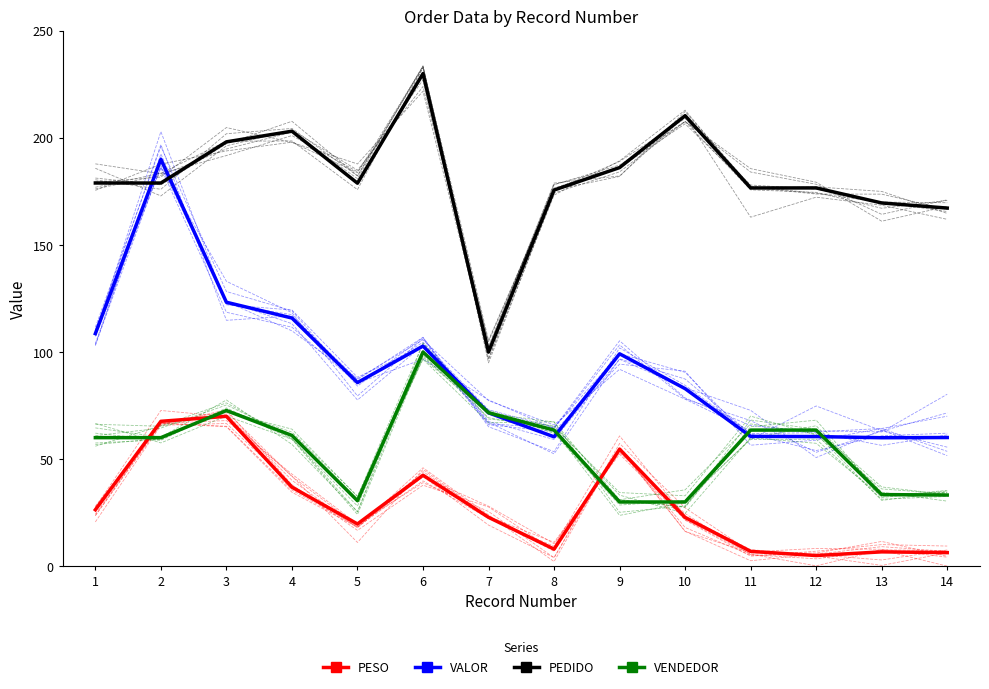

Reading left to right, transcribe all the data shown in this chart.

PESO: 26.4	67.7	70.0	36.9	19.7	42.5	22.8	8.0	54.6	22.8	6.9	5.0	6.7	6.4
VALOR: 108.6	190.0	123.2	115.9	85.8	102.8	71.6	60.4	99.2	82.9	60.6	60.5	60.0	60.1
PEDIDO: 178.9	178.9	198.1	203.1	178.8	230.0	100.0	175.6	186.1	210.3	176.6	176.6	169.6	167.2
VENDEDOR: 60.0	60.0	72.7	61.1	30.6	100.0	71.7	63.6	30.0	30.0	63.6	63.6	33.5	33.2